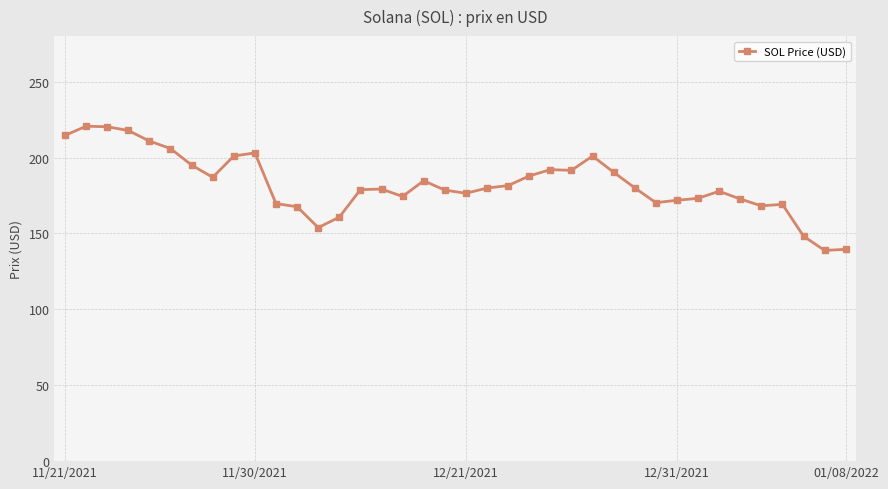

What is the value of the 34th point from the left?

168.2